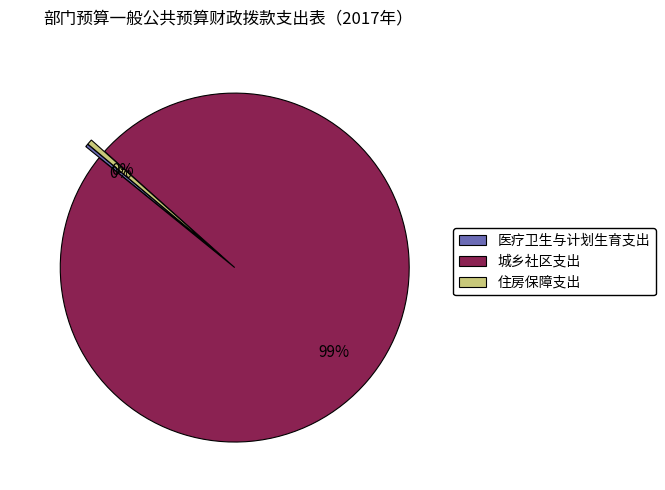

Which slice is the largest?

城乡社区支出